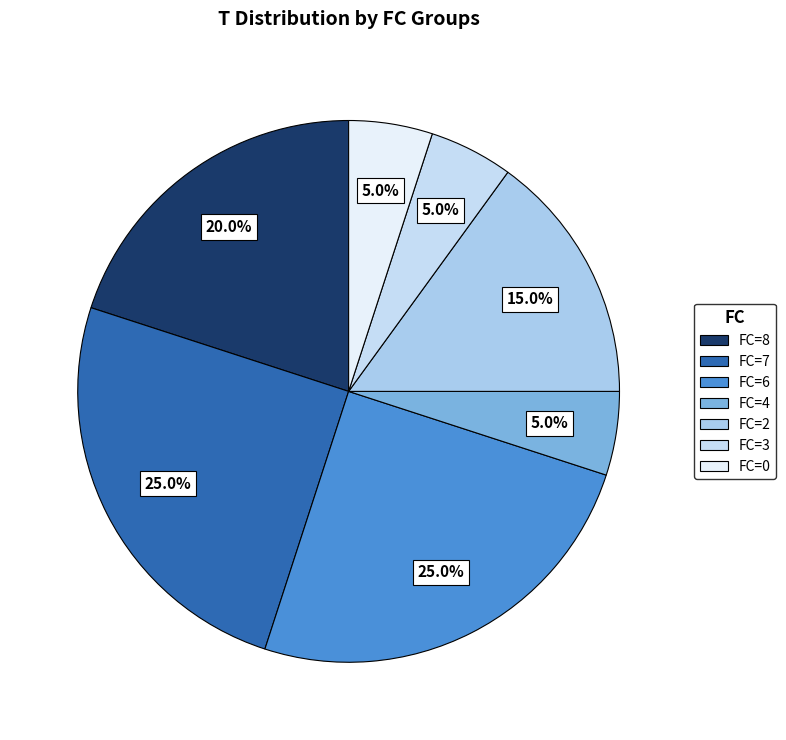

What is the largest slice in the pie chart?

7